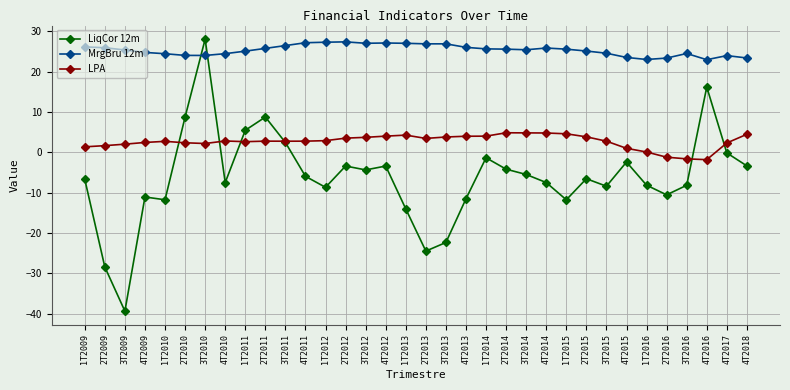

At which category does the chart reach its minimum across all series?

3T2009